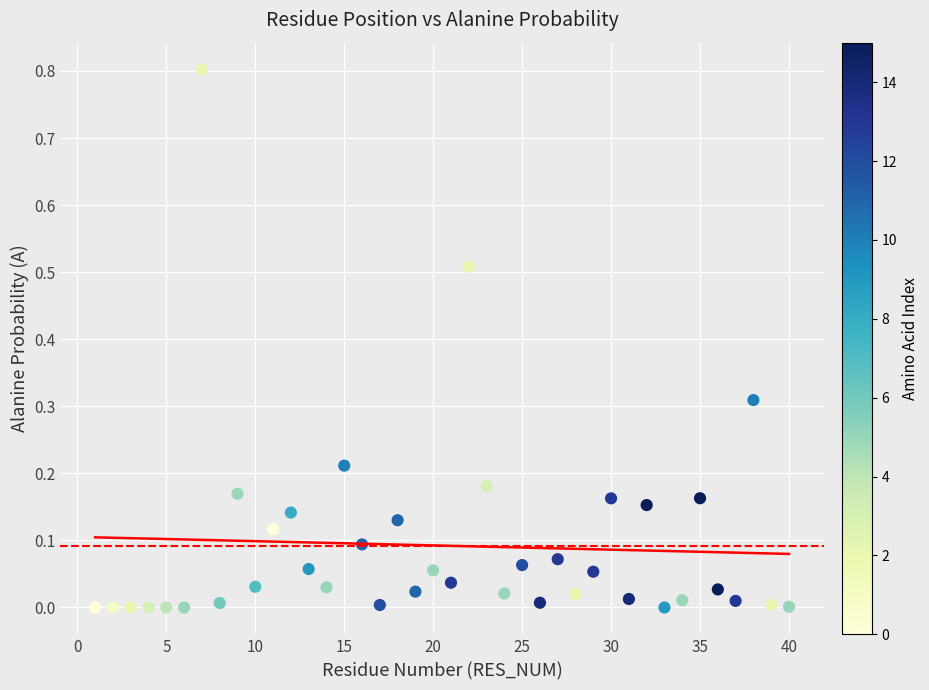

What is the range of X values (max minus min)?

39.0